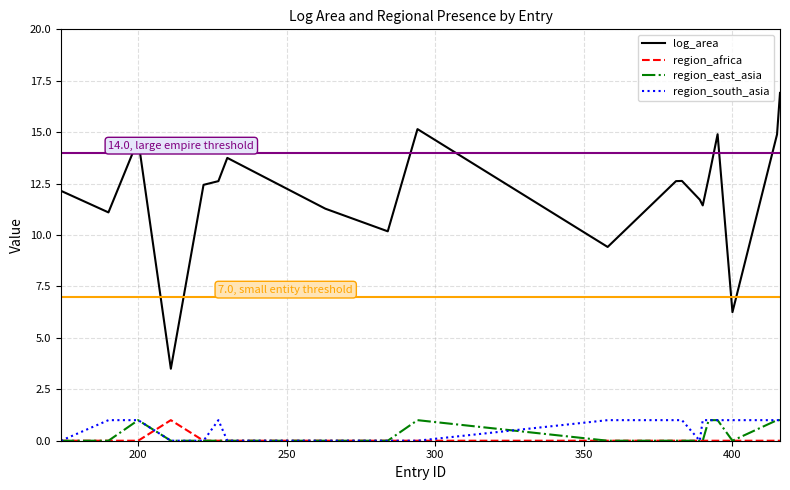

Which series has the largest total across all categories?

log_area